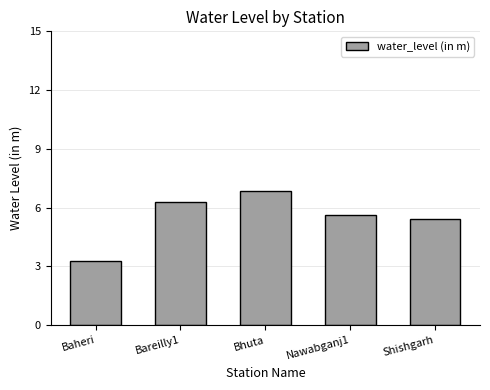

The chart shows a value of 5.8 at Baheri. True or false?

False